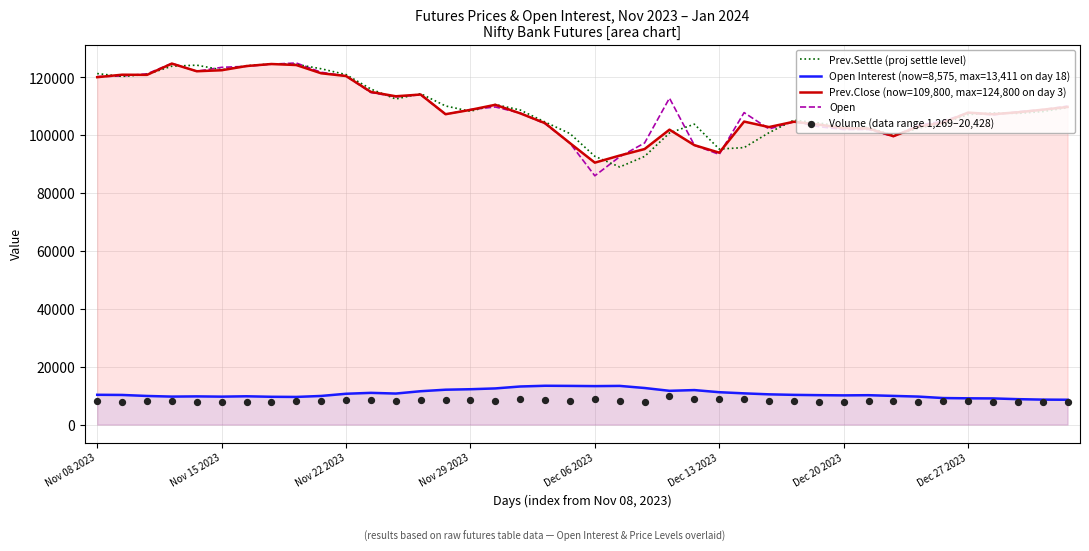

Which series contains the lowest Y value?

Volume (data range 1,269–20,428)